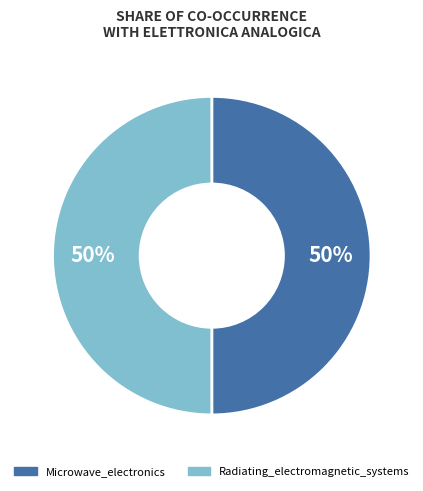

What is the largest slice in the pie chart?

Microwave_electronics